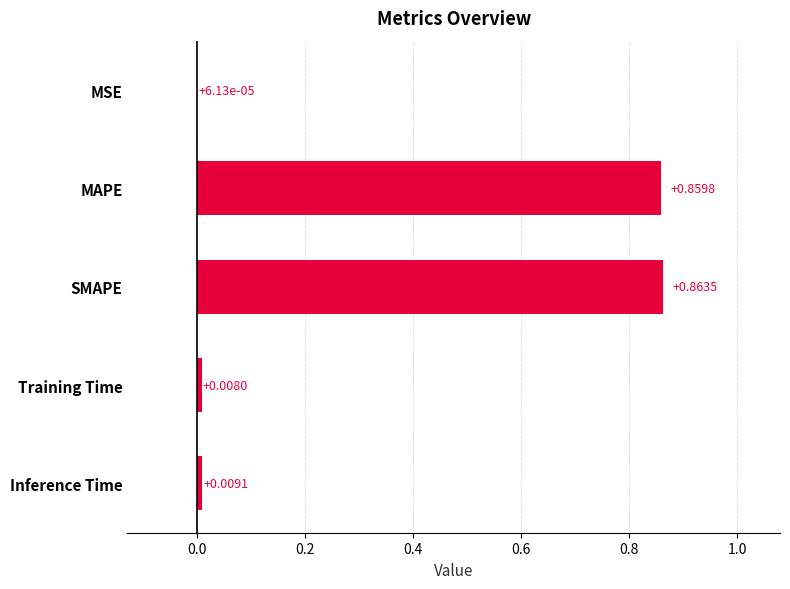

What is the change in value from MSE to SMAPE?

+0.9